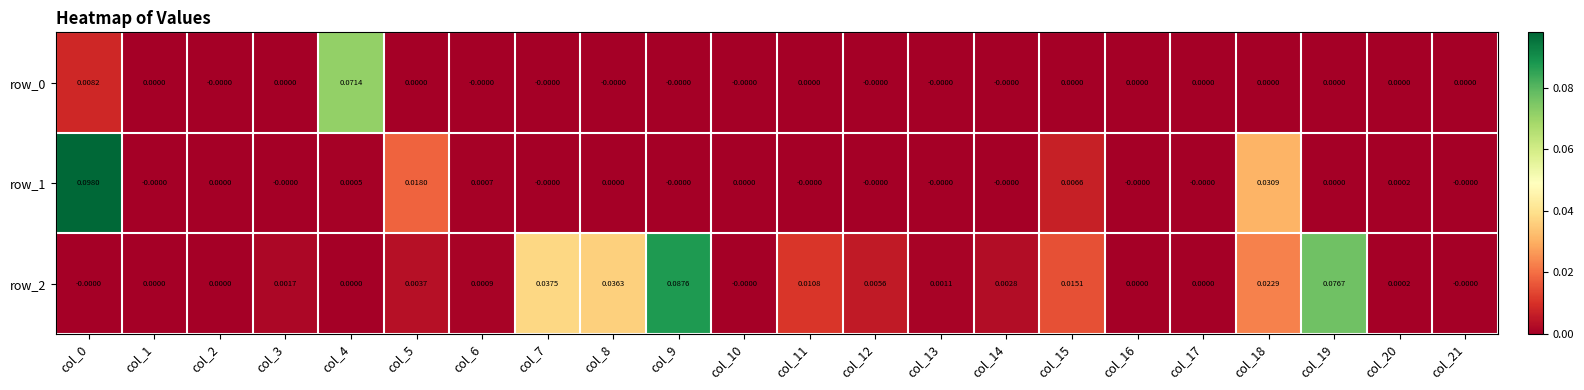

What is the maximum value for row_0?

0.1